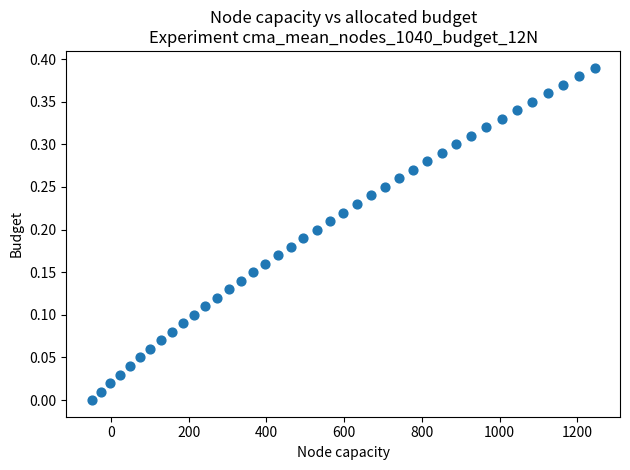

Count the number of points in this scatter plot.

40